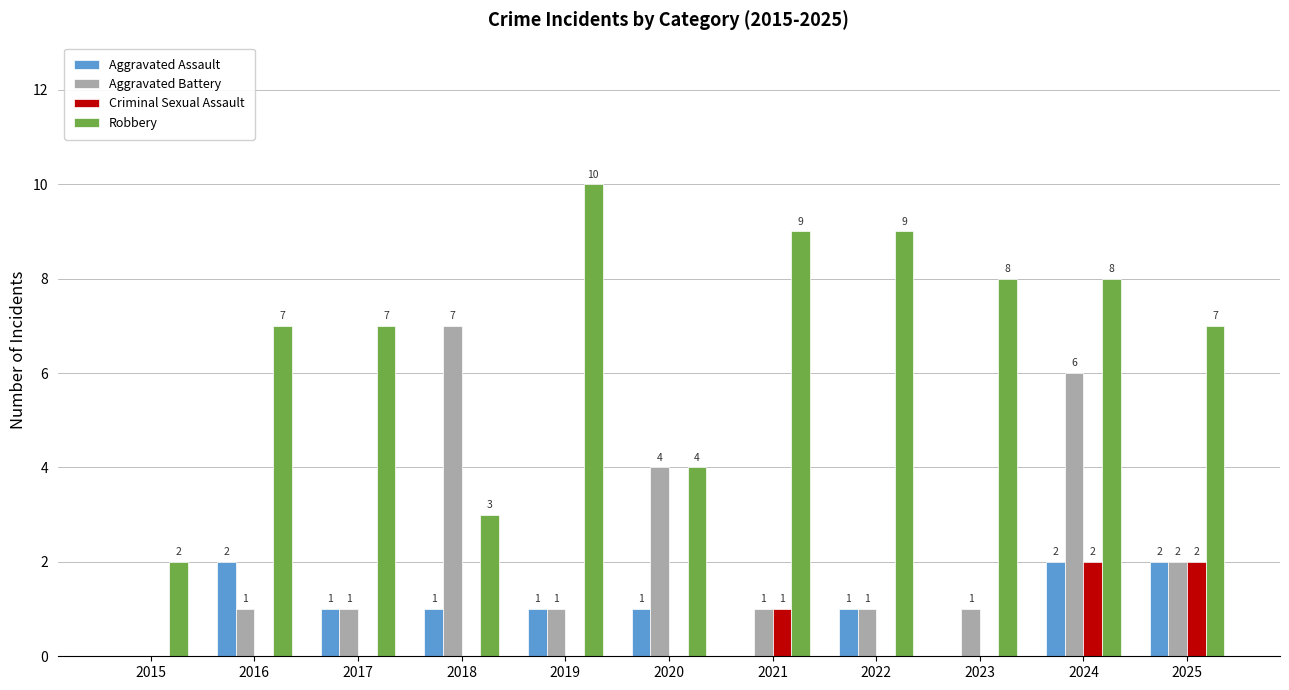

Count the number of categories in the chart.

11